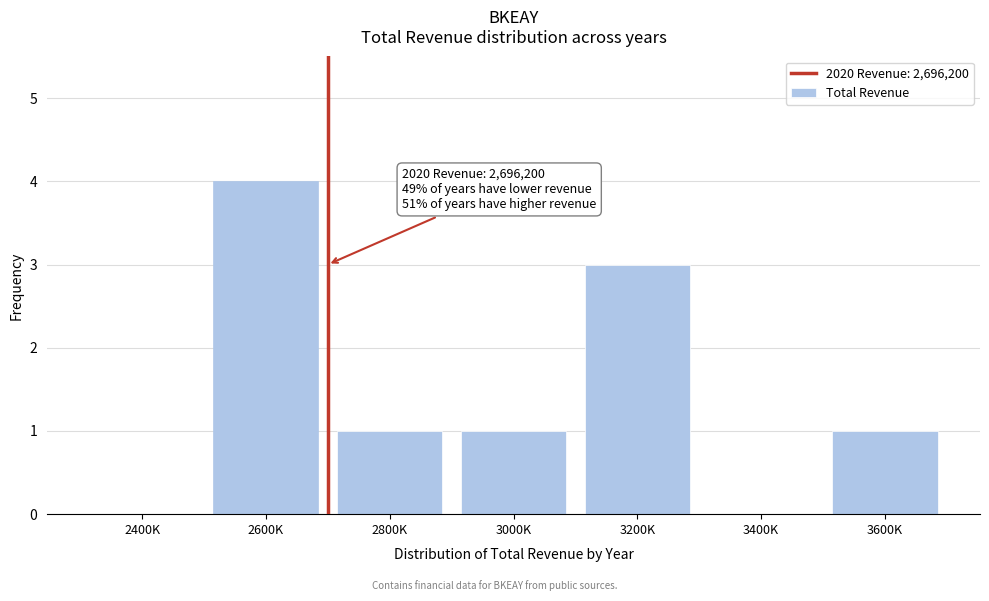

Reading left to right, list all the values displayed in this chart.

2400K=0	2600K=4	2800K=1	3000K=1	3200K=3	3400K=0	3600K=1